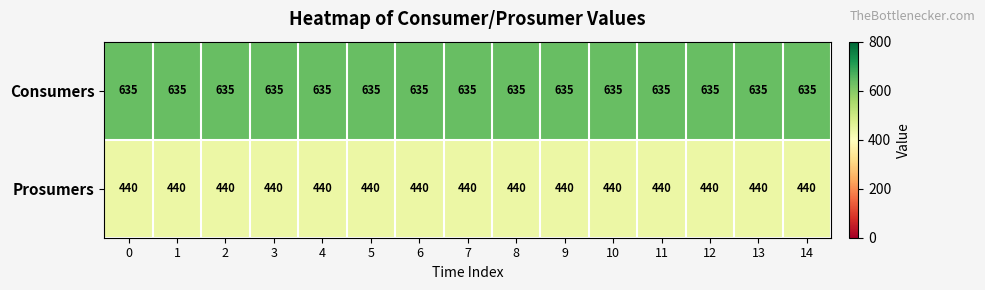

How many categories are shown in the chart?

15